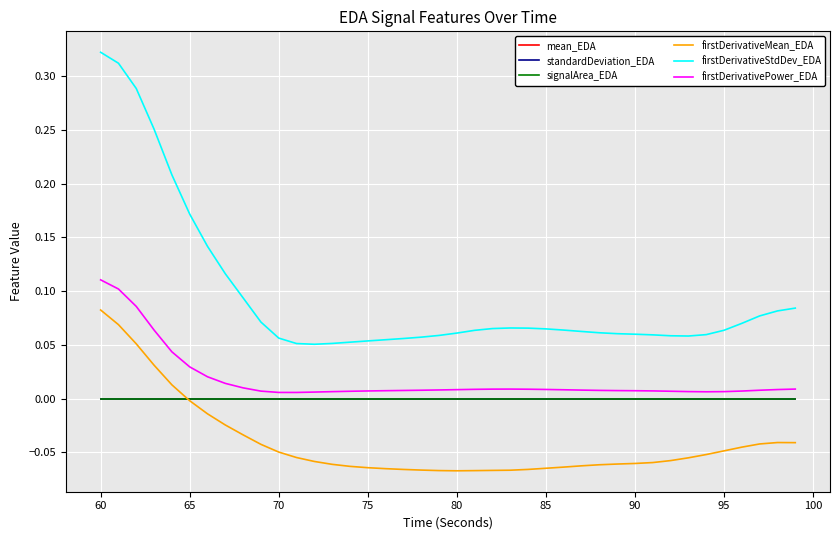

True or false: firstDerivativeMean_EDA and firstDerivativePower_EDA intersect in this chart.

False